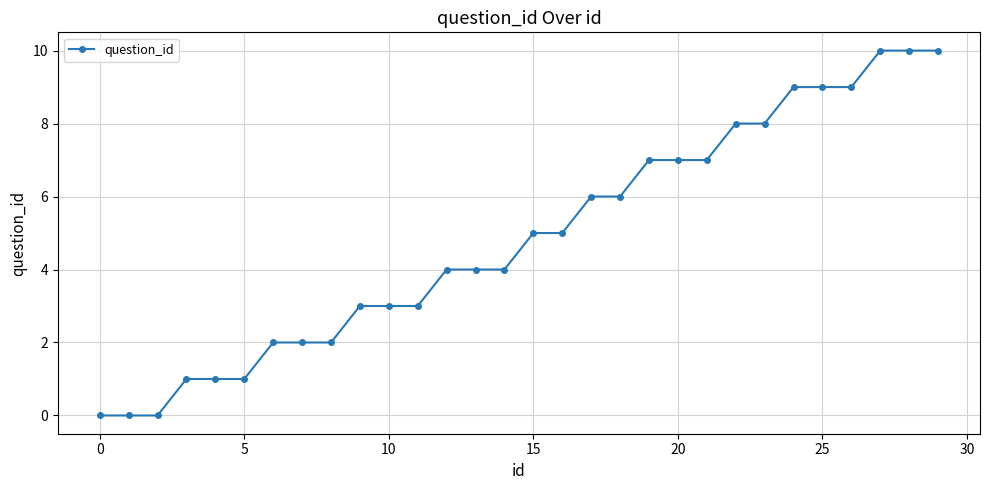

What is the maximum value shown in the chart?

10